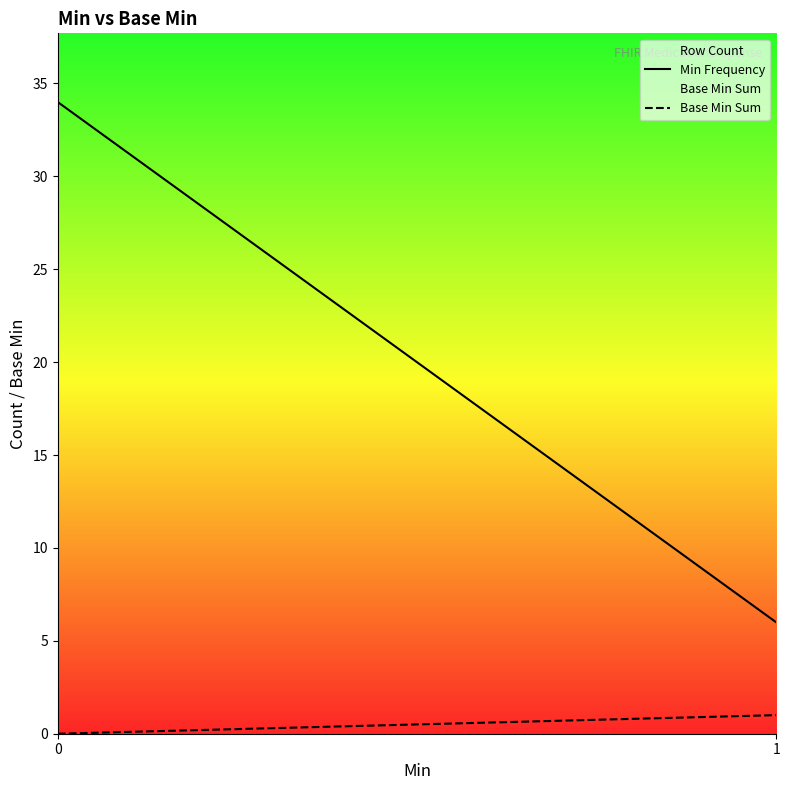

What is the average value of the Min Frequency series?

20